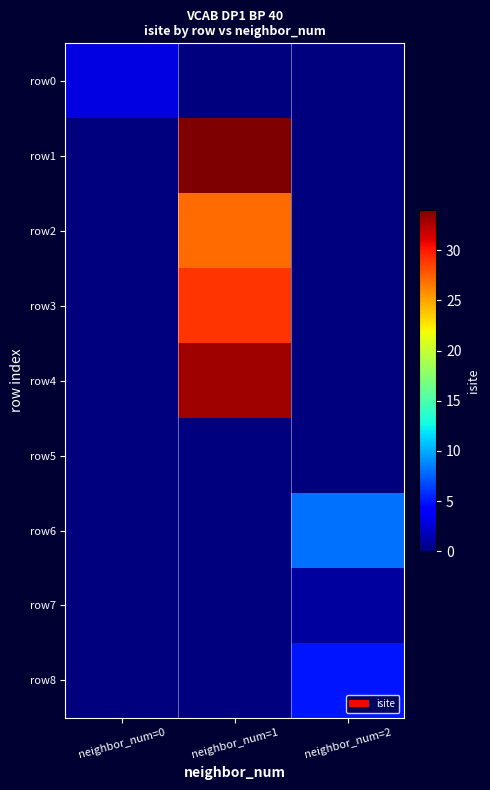

Which series has the largest range (max minus min)?

row1